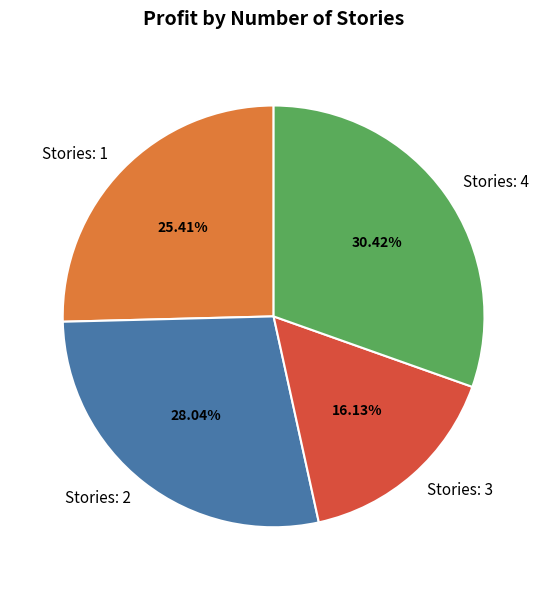

Does any single category account for the majority?

No